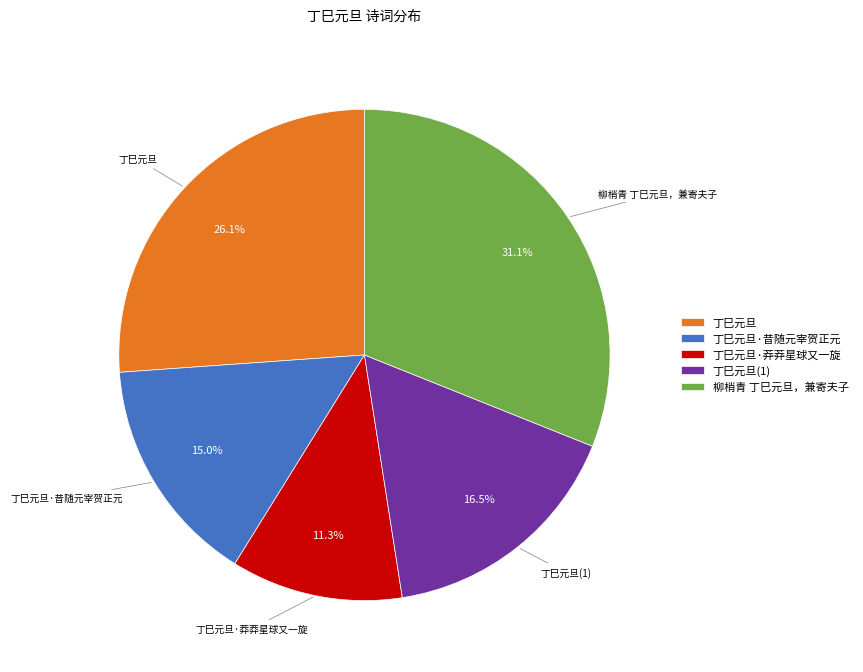

What percentage is the 柳梢青 丁巳元旦，兼寄夫子 slice, to the nearest percent?

31%